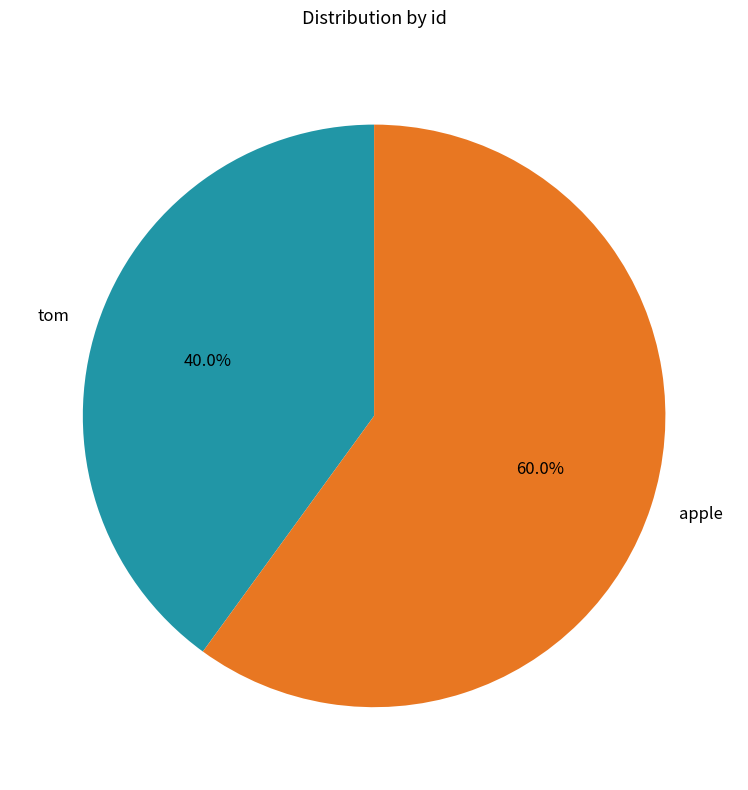

Count the number of slices in the pie.

2